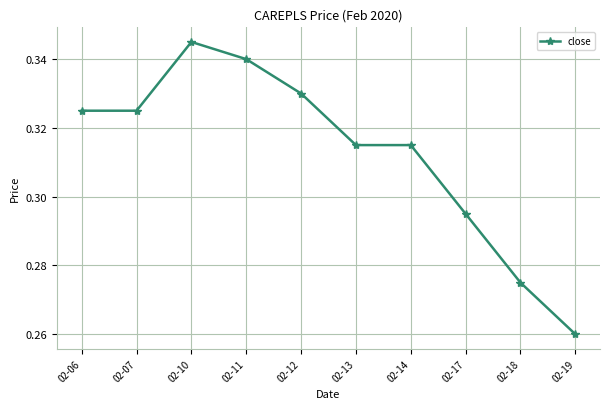

Is it true that the value at 02-07 is 0.5?

False